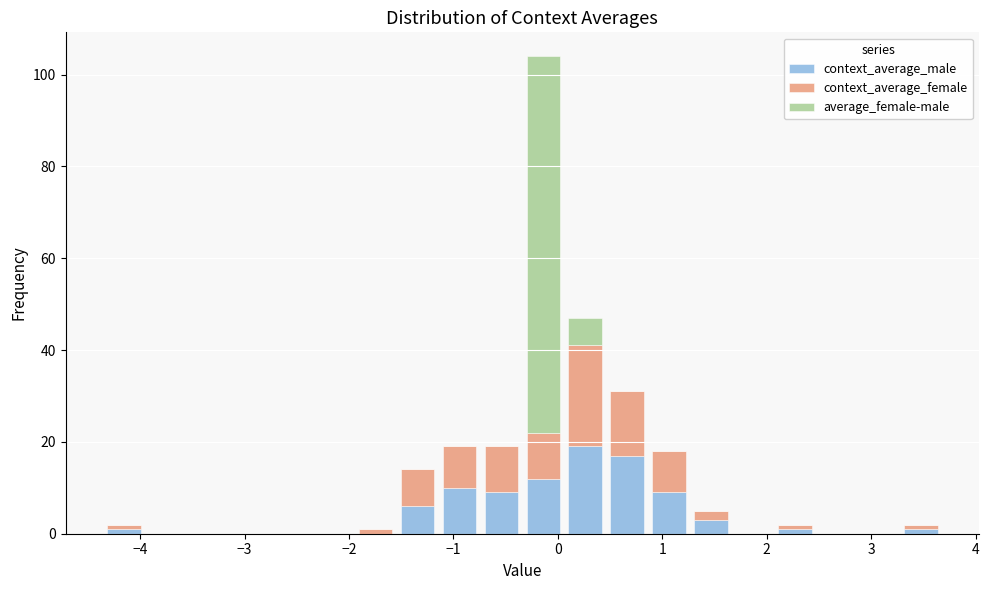

Which range on the x-axis has the tallest stacked bar (by total height)?

-0.3 to 0.1